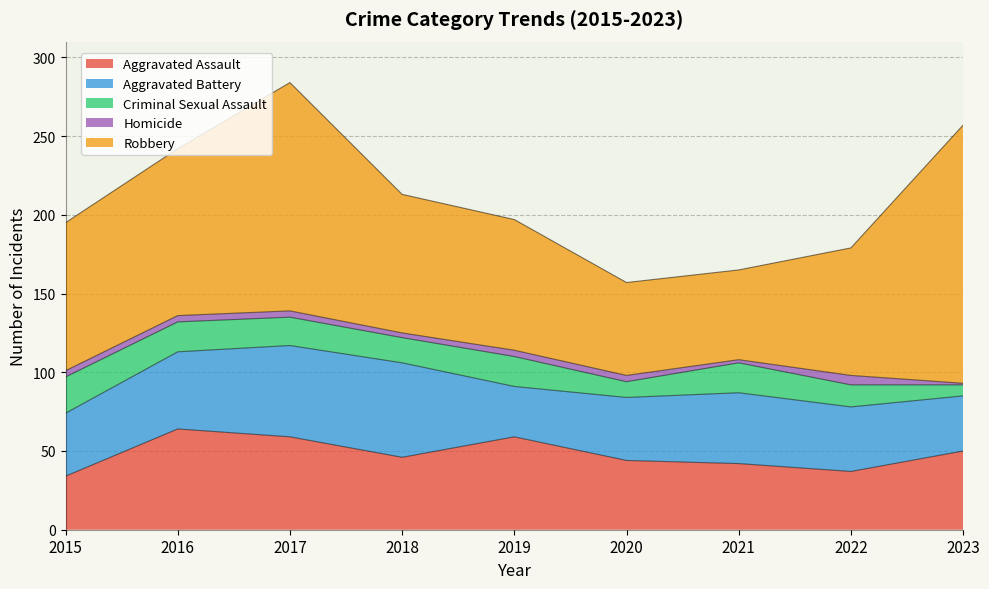

At how many categories does at least one series exceed 19?

9